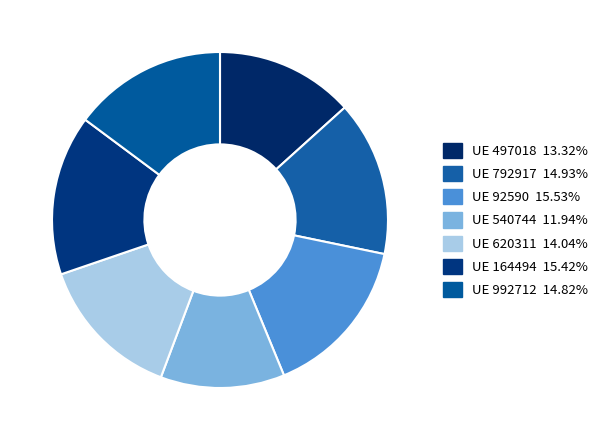

Rank the categories by value from highest to lowest.

92590, 164494, 792917, 992712, 620311, 497018, 540744